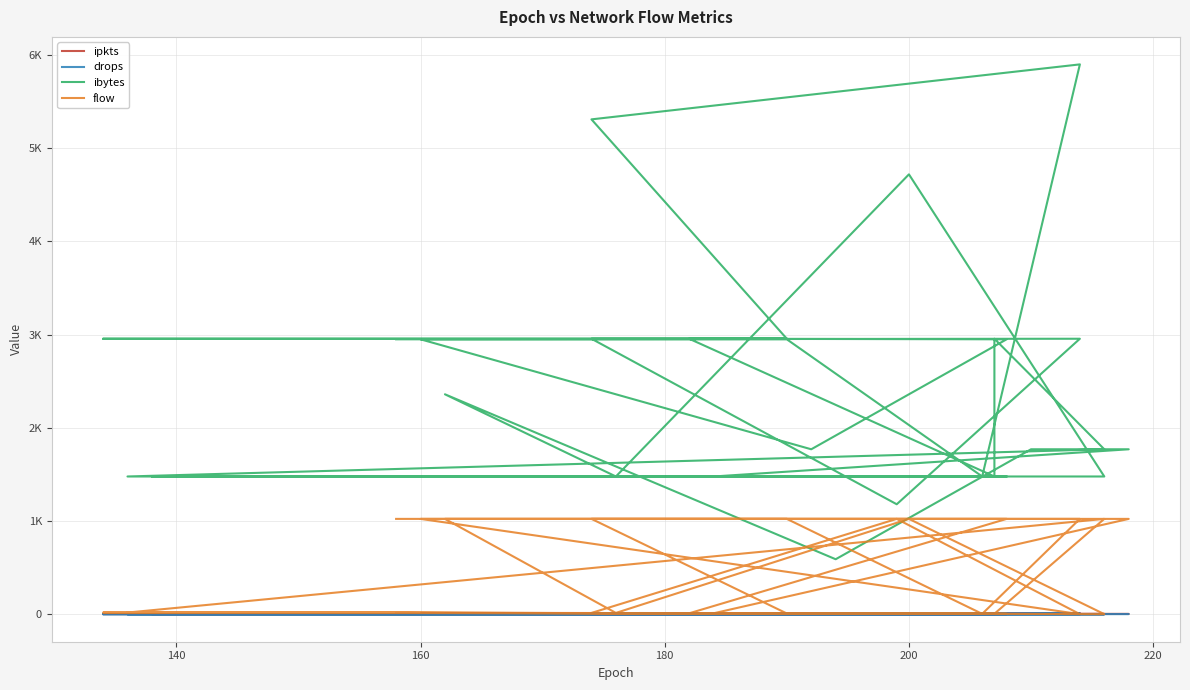

How many values in the flow series exceed 17?

17